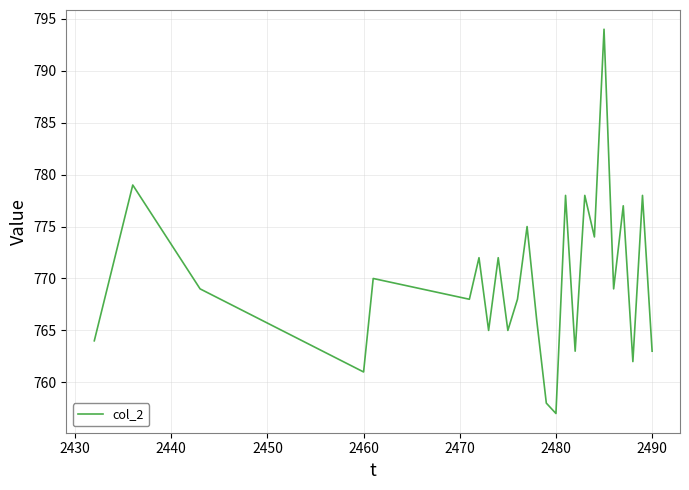

What is the difference between the maximum and minimum values?

37